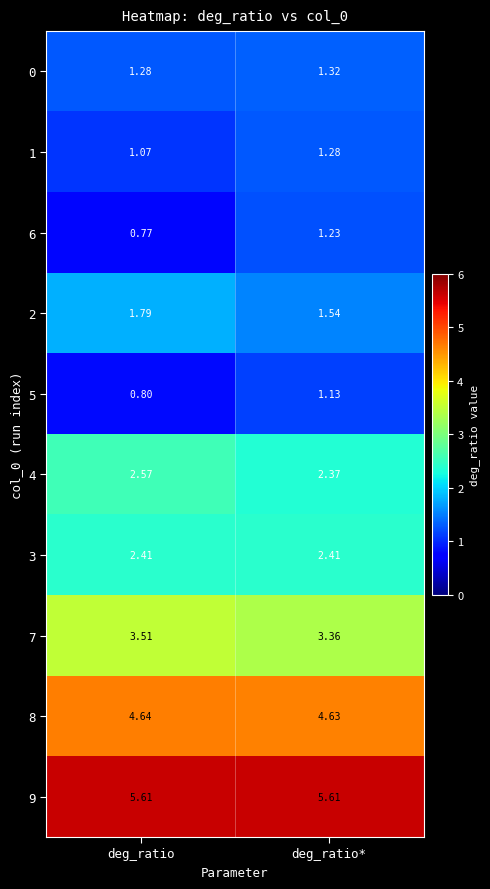

Where is 5 nearest to the value 0?

deg_ratio